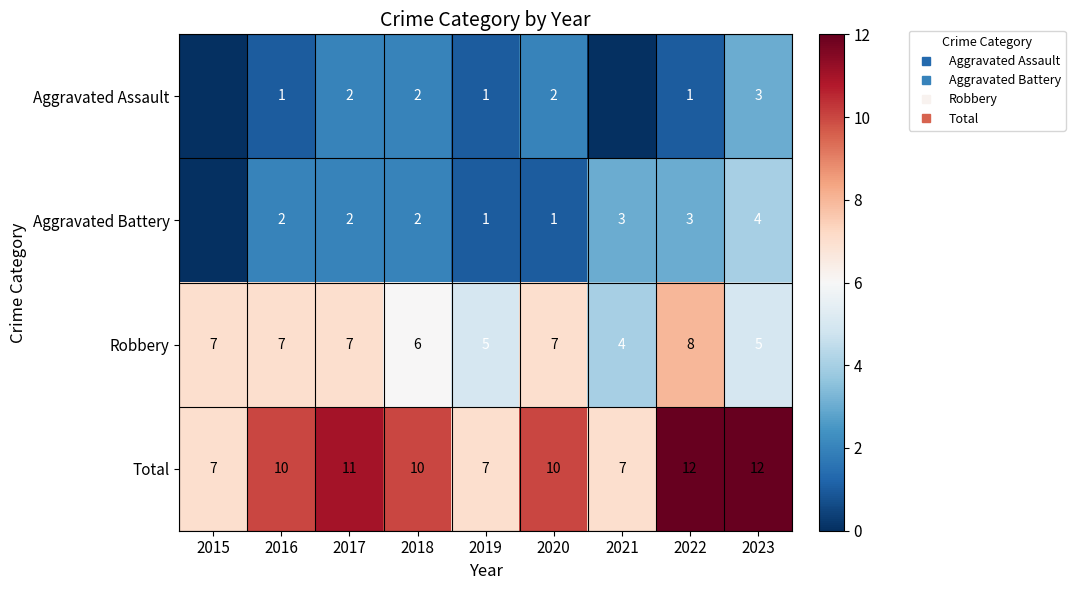

Is the value of Aggravated Battery at 2022 greater than the value of Aggravated Assault at 2020?

Yes